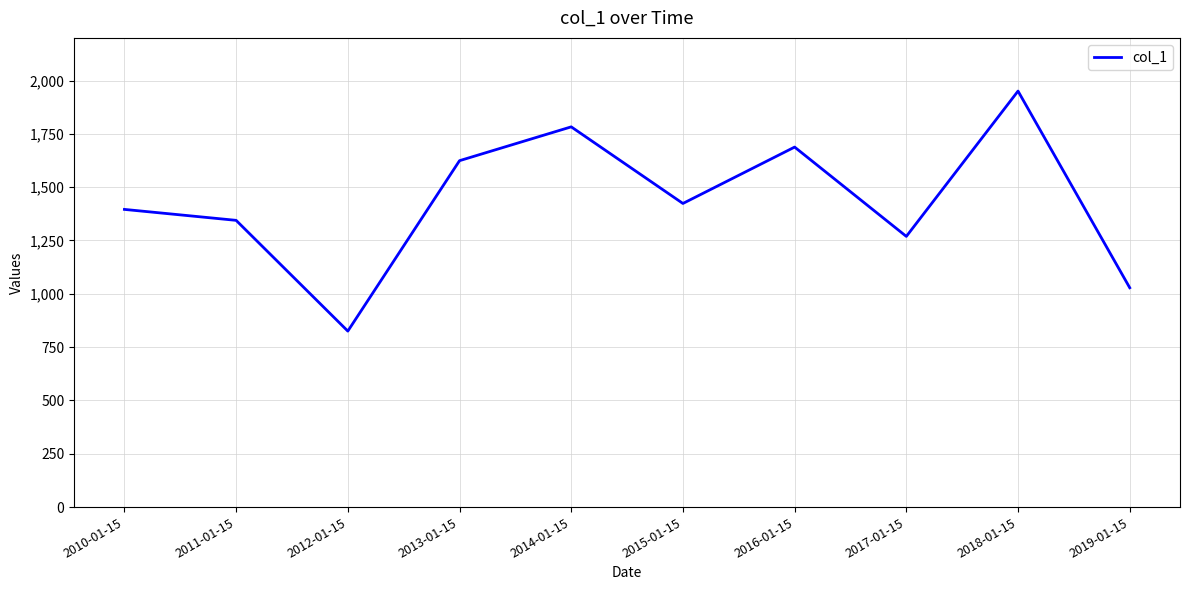

Reading left to right, transcribe all the data shown in this chart.

1395.8	1344.5	825.2	1624.3	1782.9	1423.7	1688.0	1269.2	1950.6	1028.4